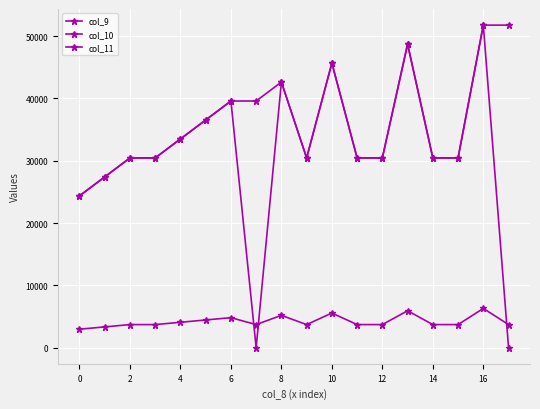

True or false: col_9 and col_10 cross at least once.

False